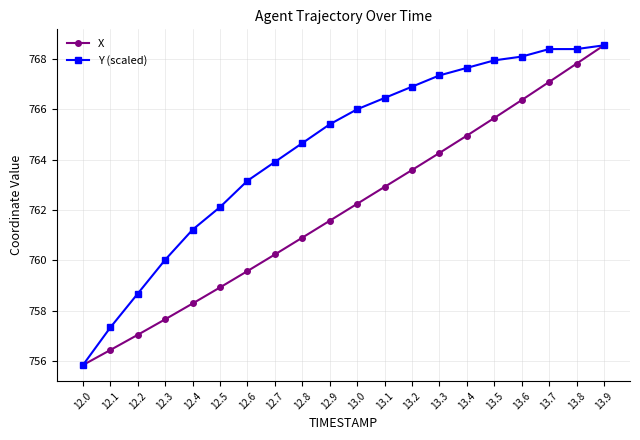

What is the total value across all series at 12.2?

1515.7